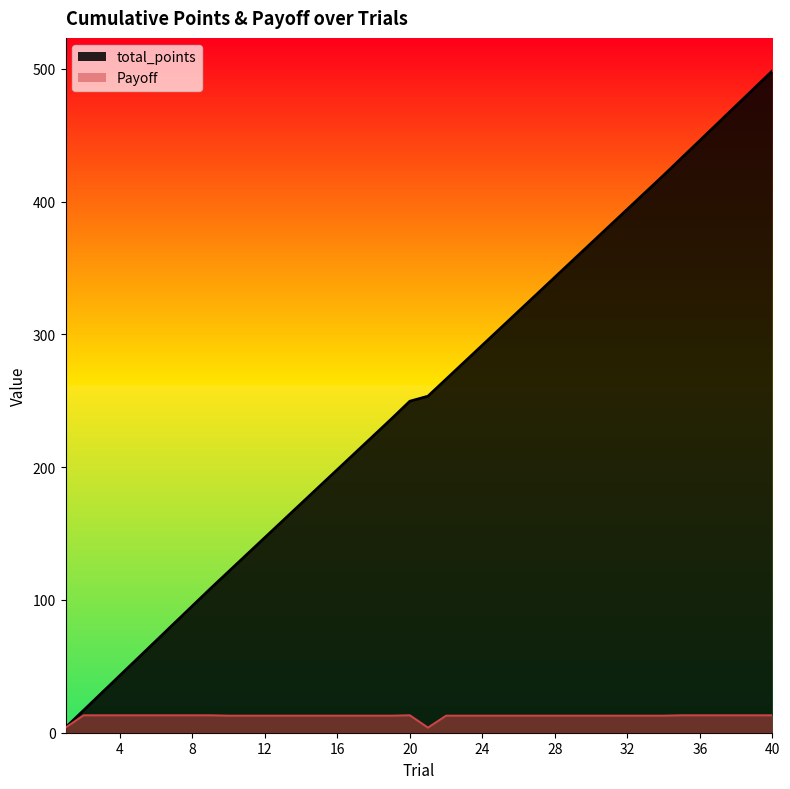

What is the average value of the Payoff series?

12.5